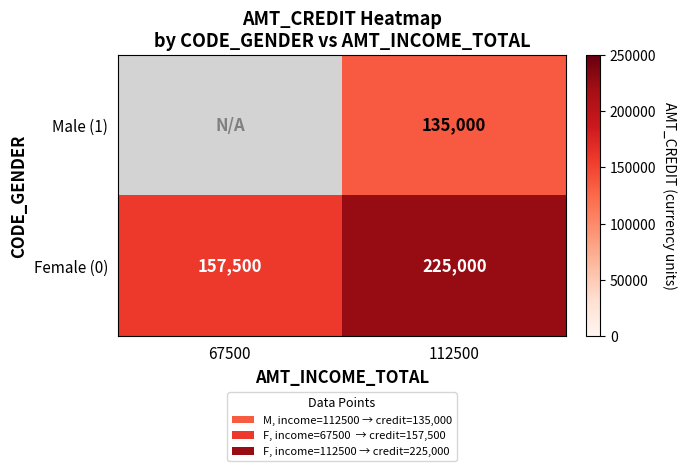

True or false: Female (0) has a value of 157500 at 67500.

True